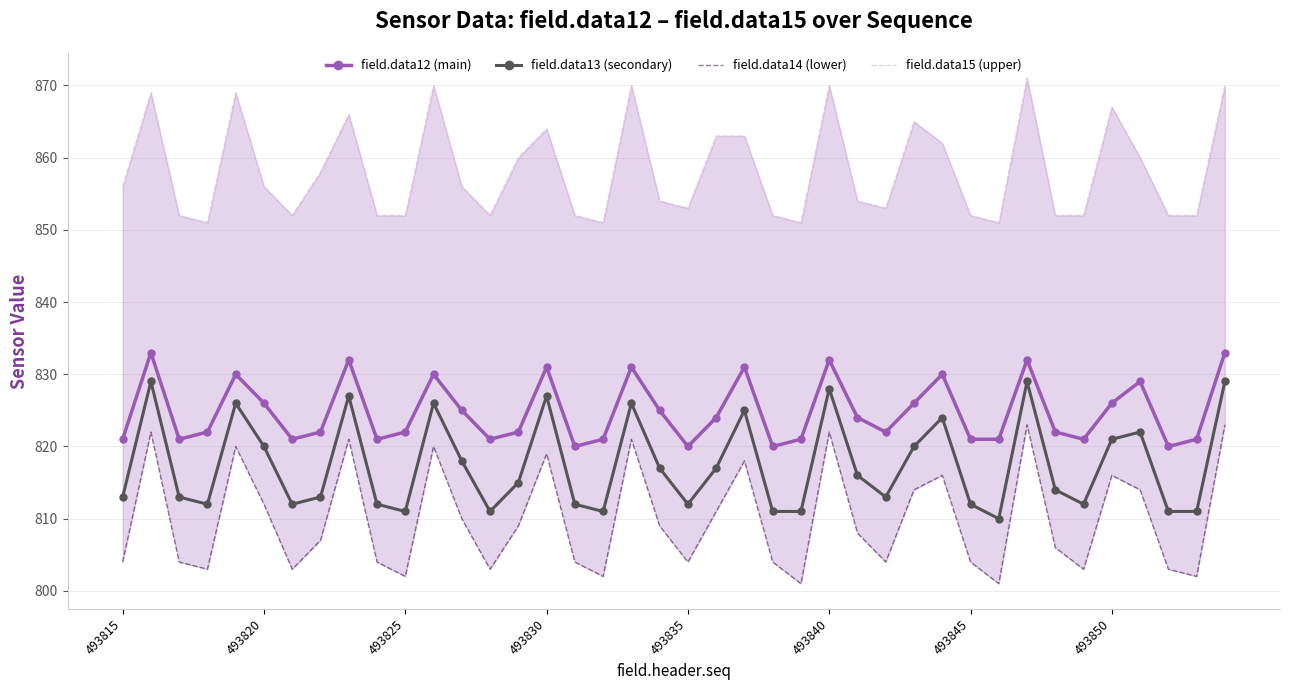

Rank the series at 22 from highest to lowest value.

field.data15 (upper), field.data12 (main), field.data13 (secondary), field.data14 (lower)